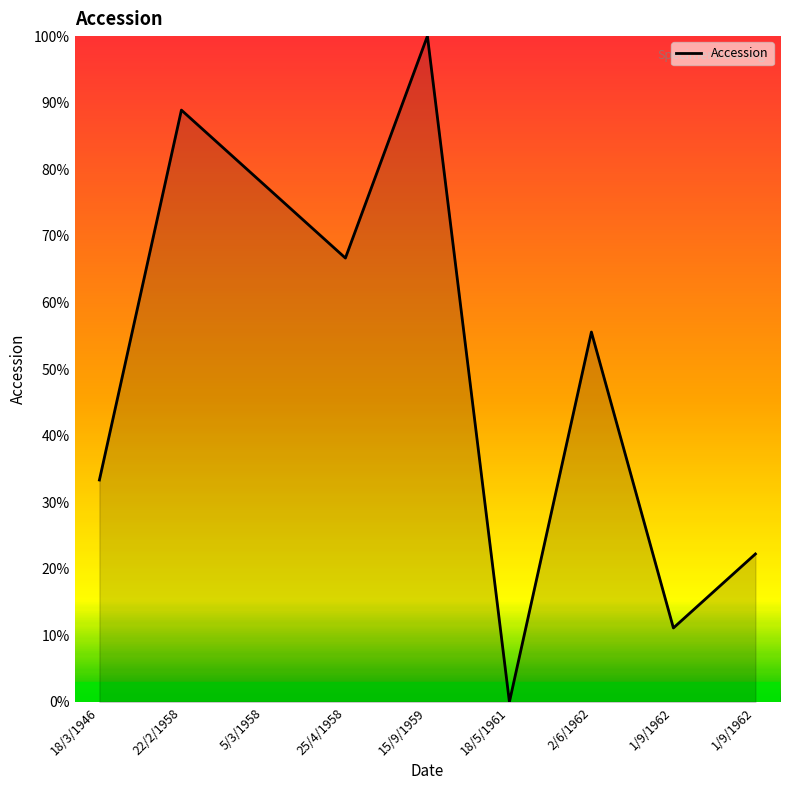

How many lines are shown in the chart?

1